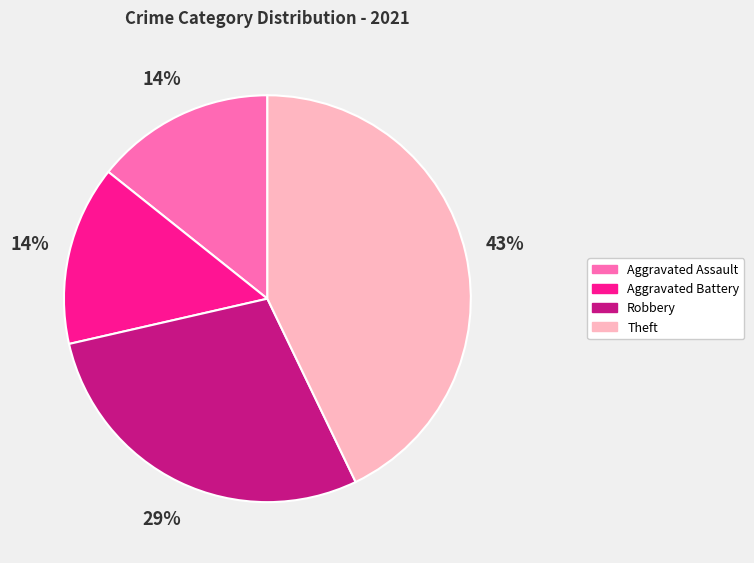

Is there any slice that represents more than half of the pie?

No